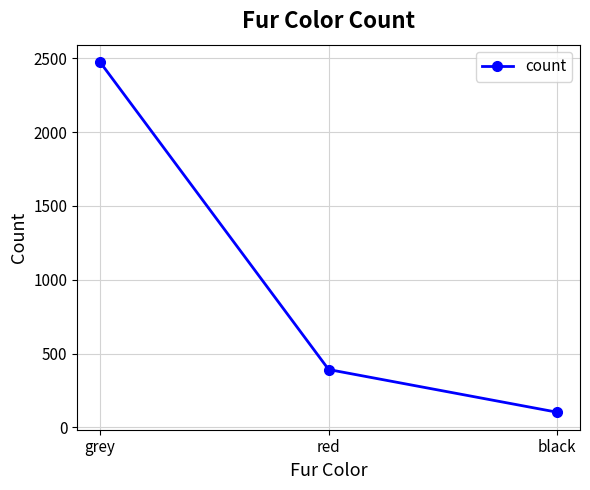

What is the difference between the second highest and minimum values?

289